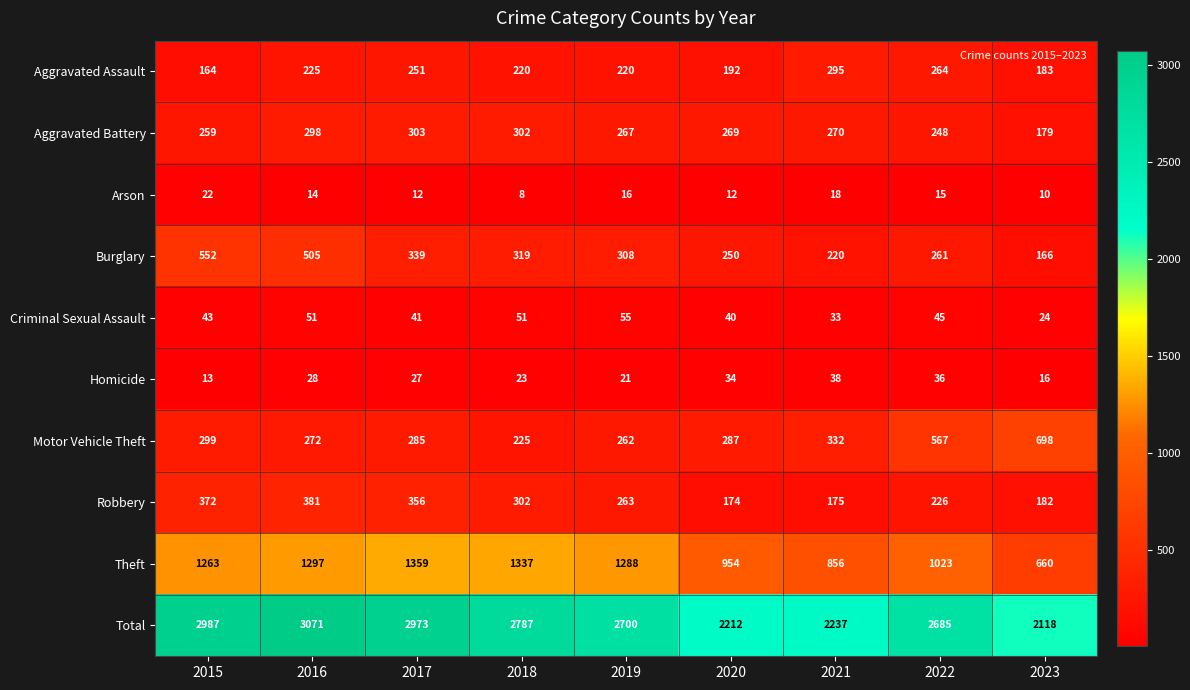

What is the approximate value of Motor Vehicle Theft at 2019, to the nearest 10?

260